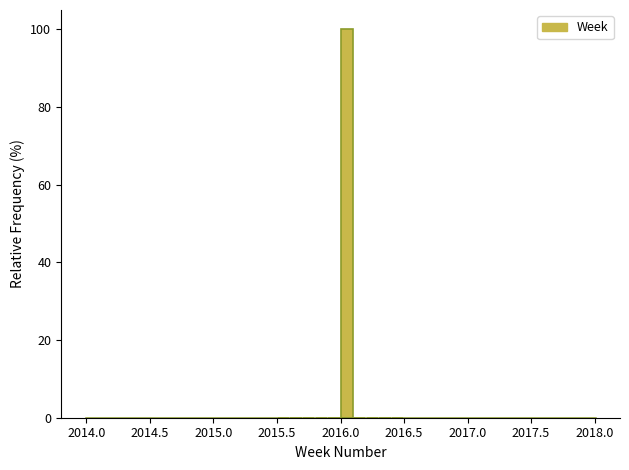

Read against the x-axis, roughly where is the centre of the tallest bar?

2016.05